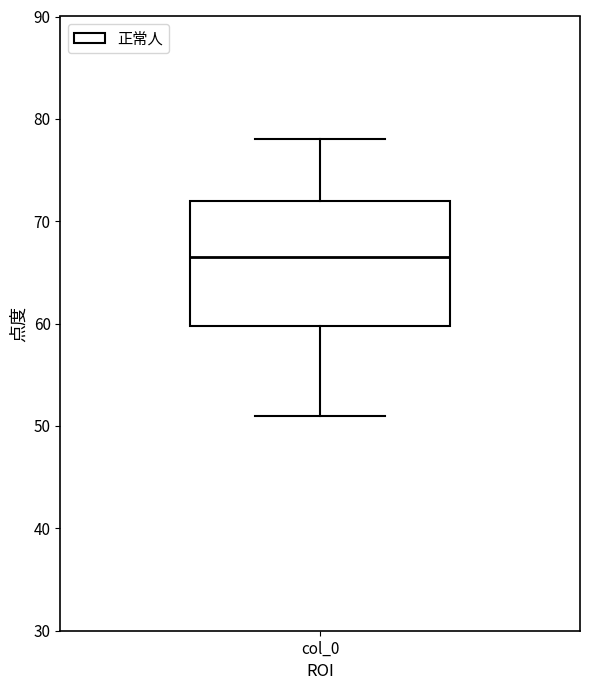

Read this box plot against the y-axis: the position of the median line, the range covered by the box, and the ends of both whiskers. The values are not printed on the chart, so give them approximately, as read against the axis.

median 67, box 60 to 72, whiskers 51 to 78